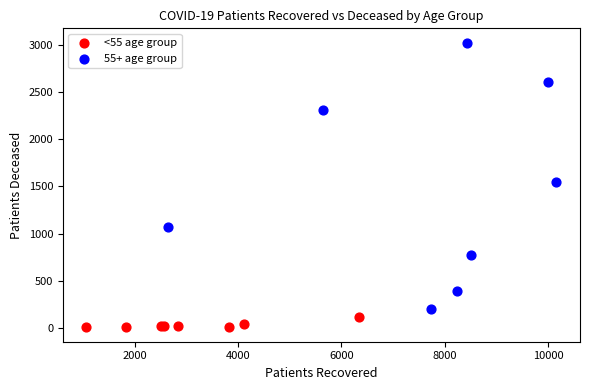

Which series has the largest Y range (max minus min)?

55+ age group